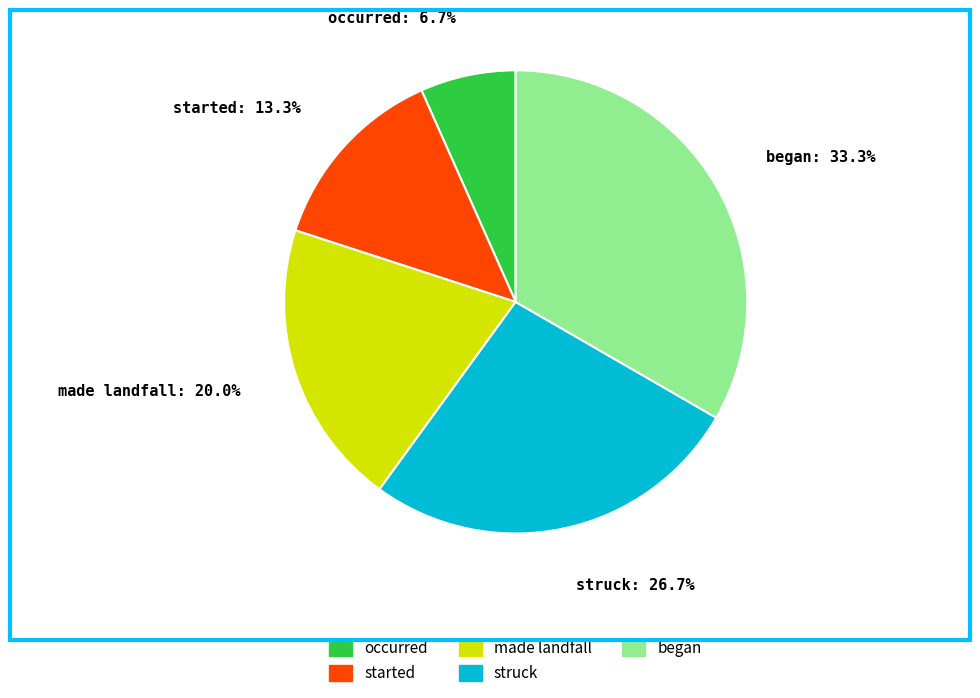

The occurred slice represents 1% of the pie. True or false?

False